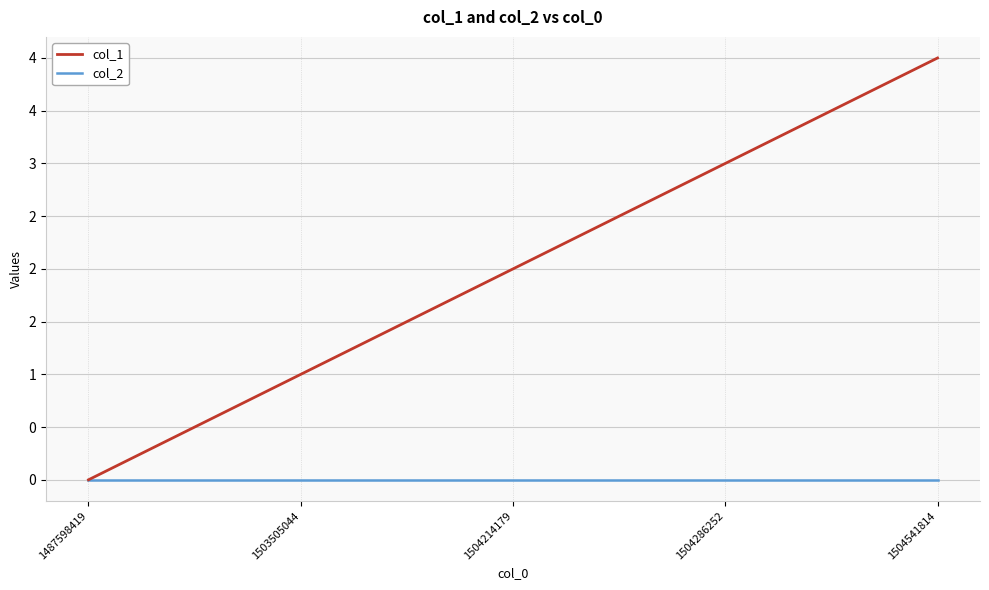

Where is col_1 nearest to the value 2?

1504214179